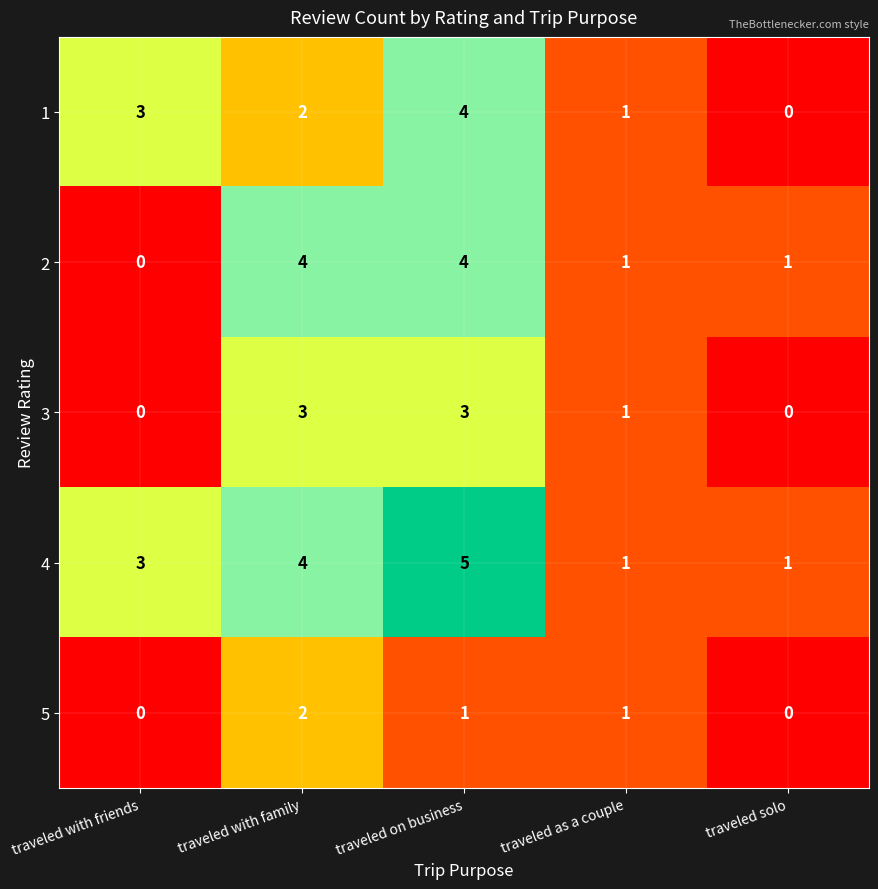

What is the maximum value shown in the chart?

5